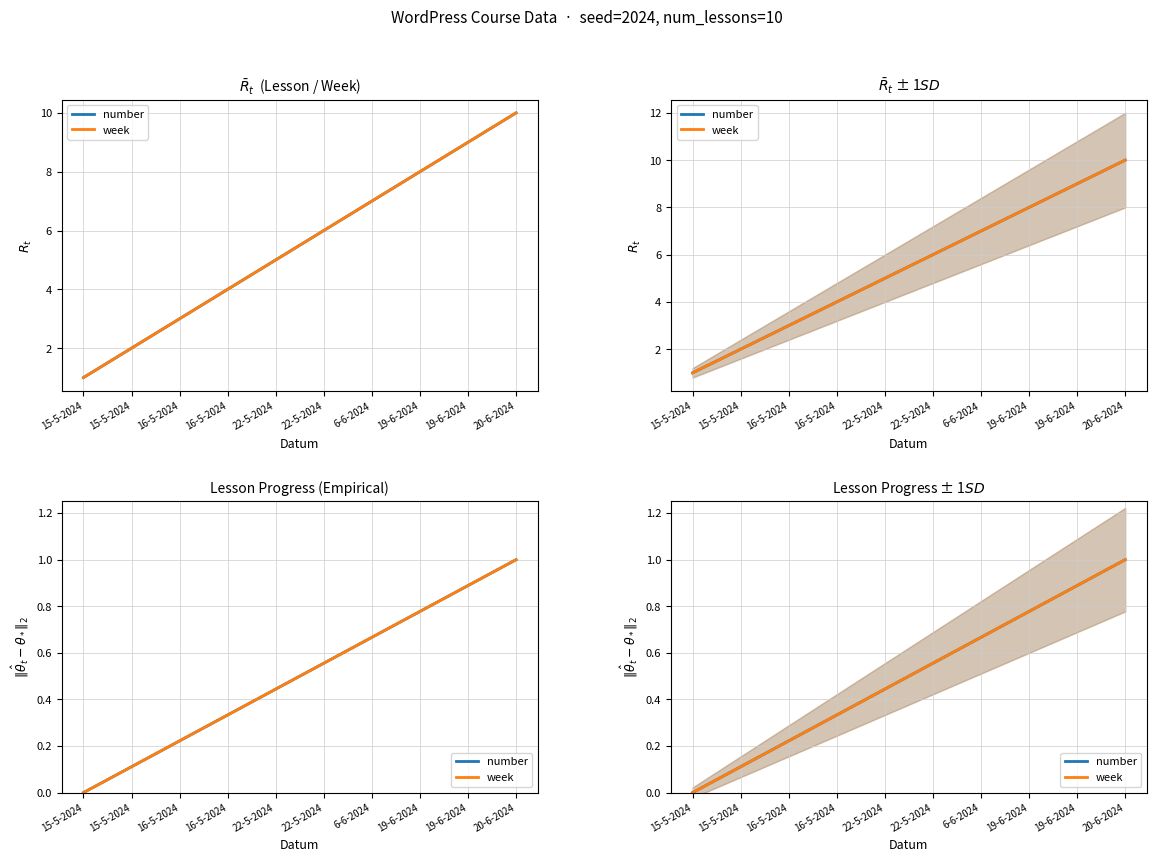

Does the chart display data point markers on the line(s)?

No